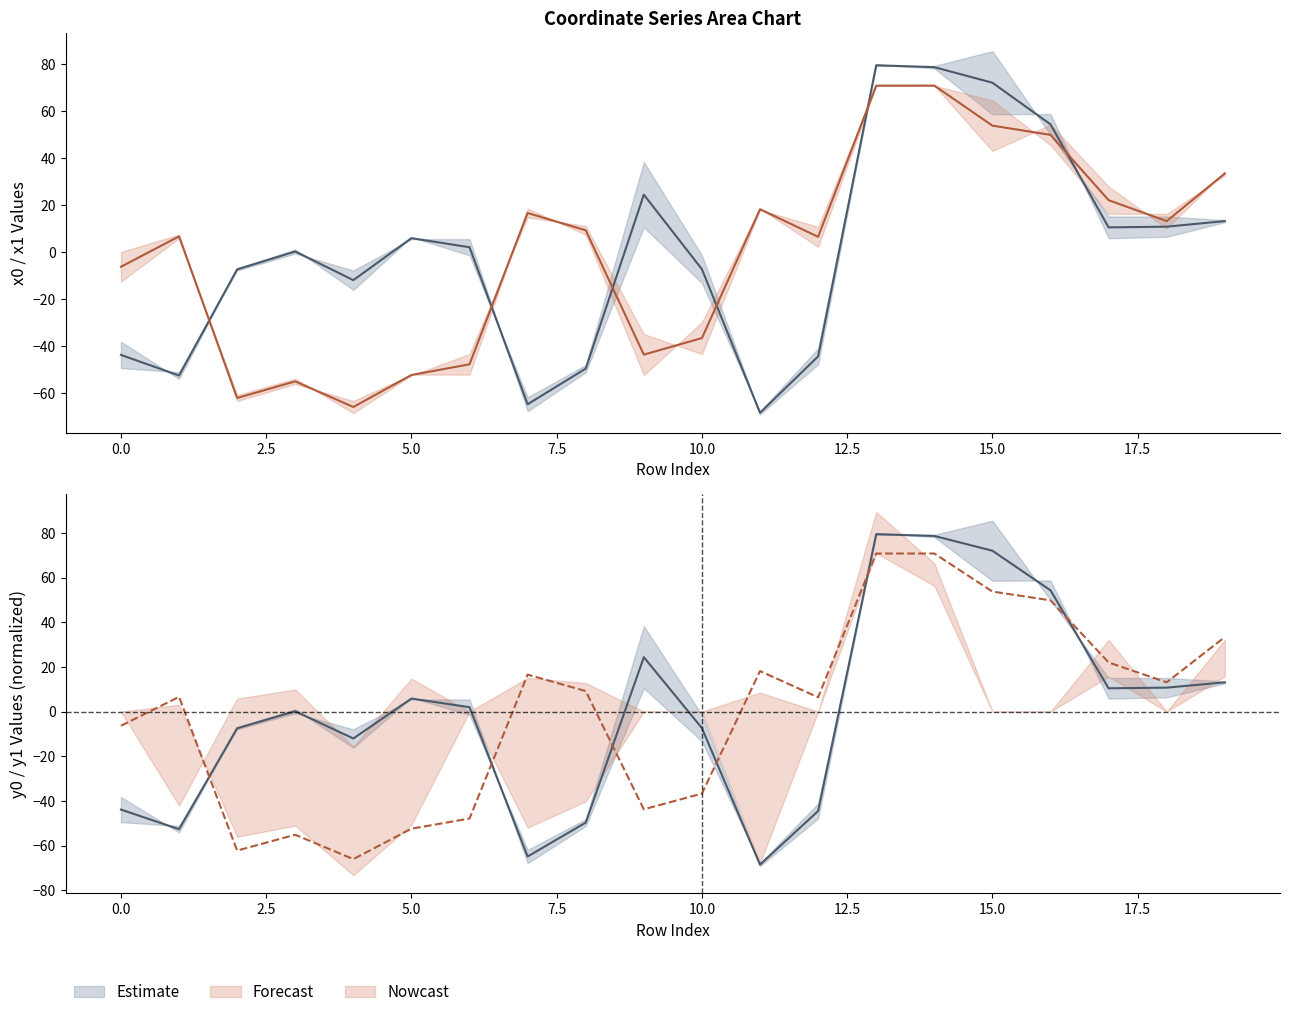

True or false: x0 and x1 cross at least once.

False